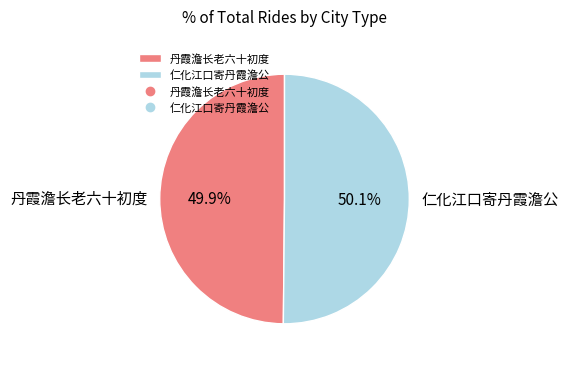

Count the number of slices in the pie.

2